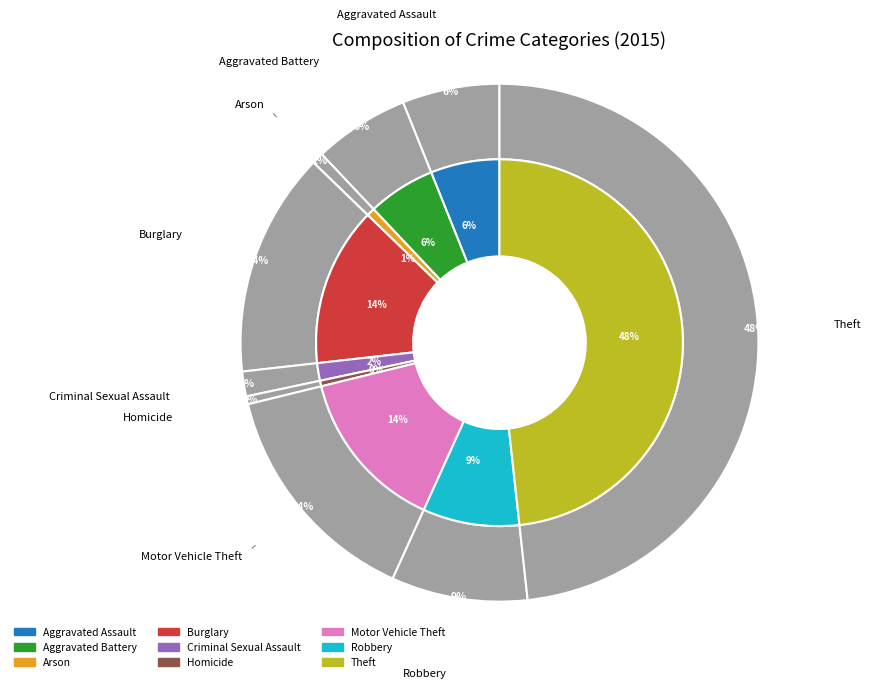

How many slices are in this pie chart?

9